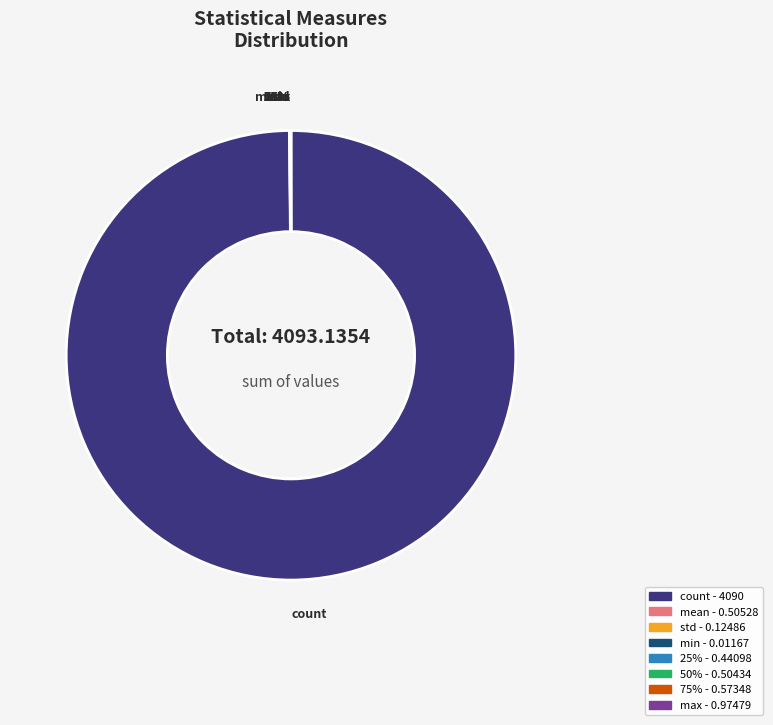

Rank the categories by value from highest to lowest.

count, max, 75%, mean, 50%, 25%, std, min